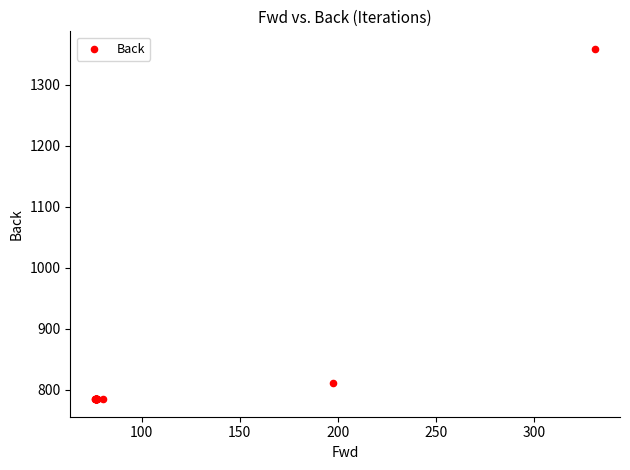

What Y value in the scatter plot is closest to 1071?

810.5